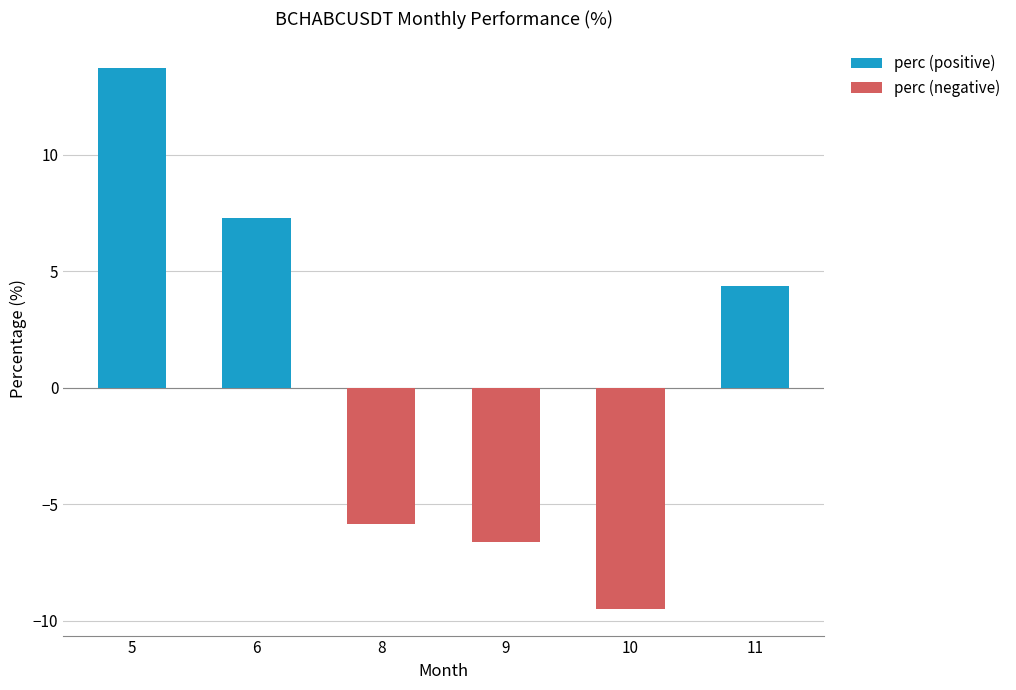

What is the smallest value displayed?

-9.5